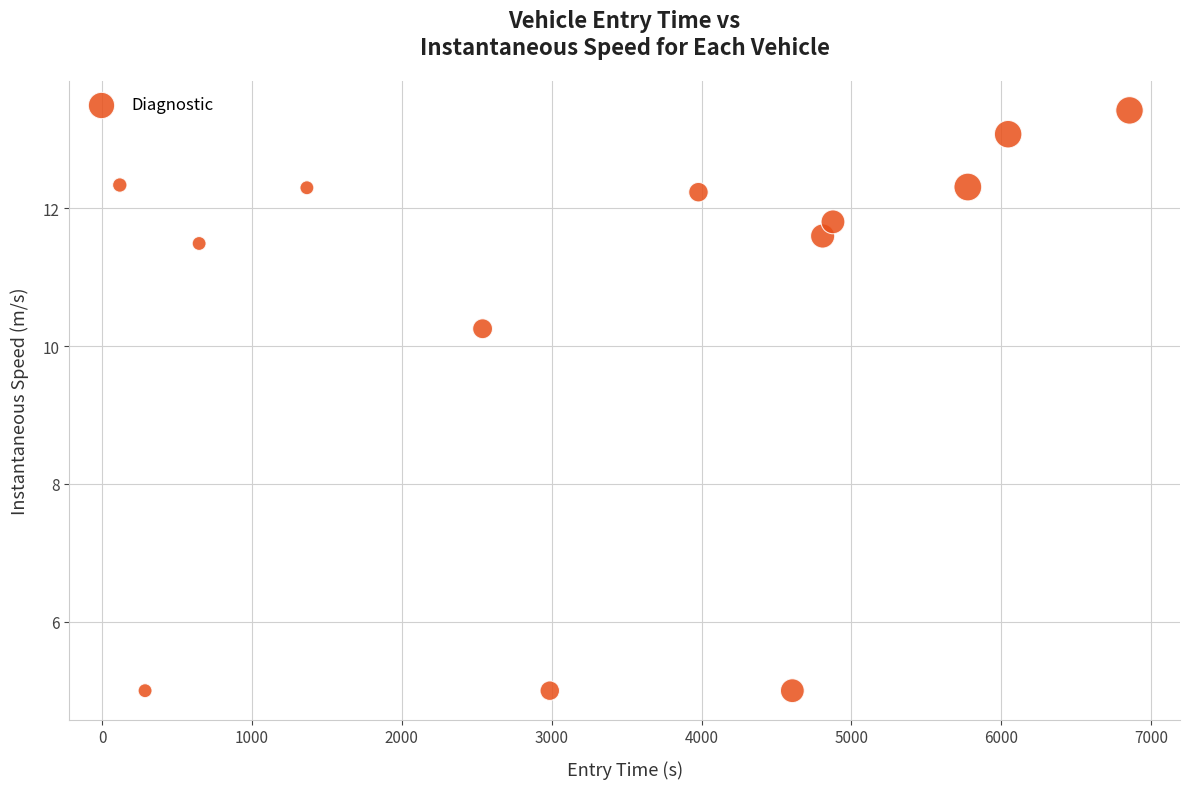

What Y value in the scatter plot is closest to 9?

10.3